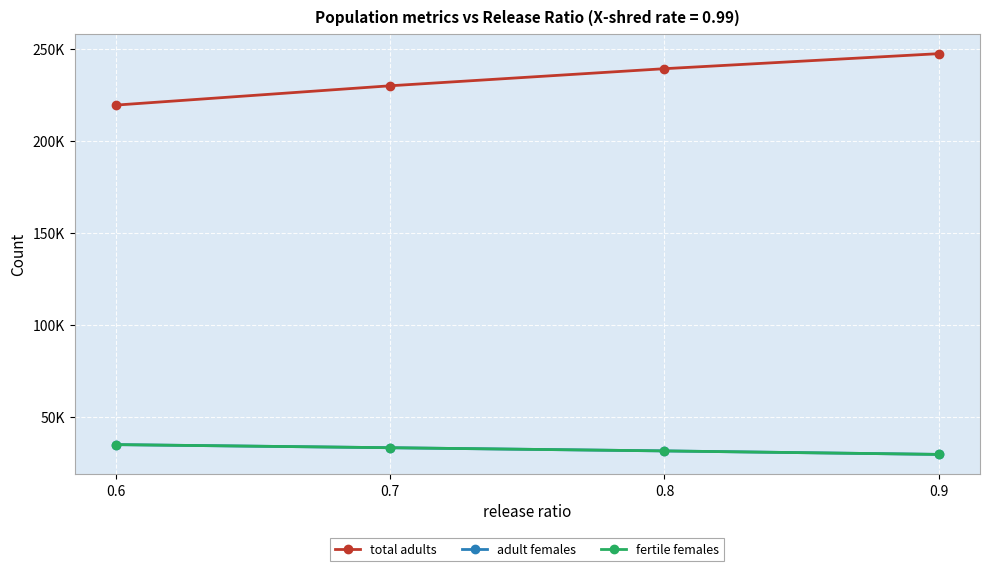

Is this an area chart (filled region under the line)?

No